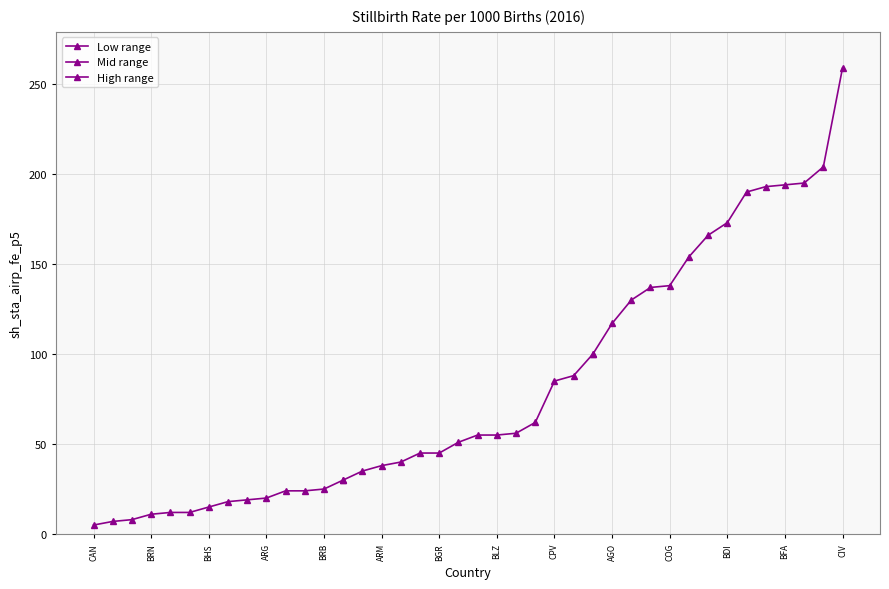

Does the chart have visible grid lines?

Yes